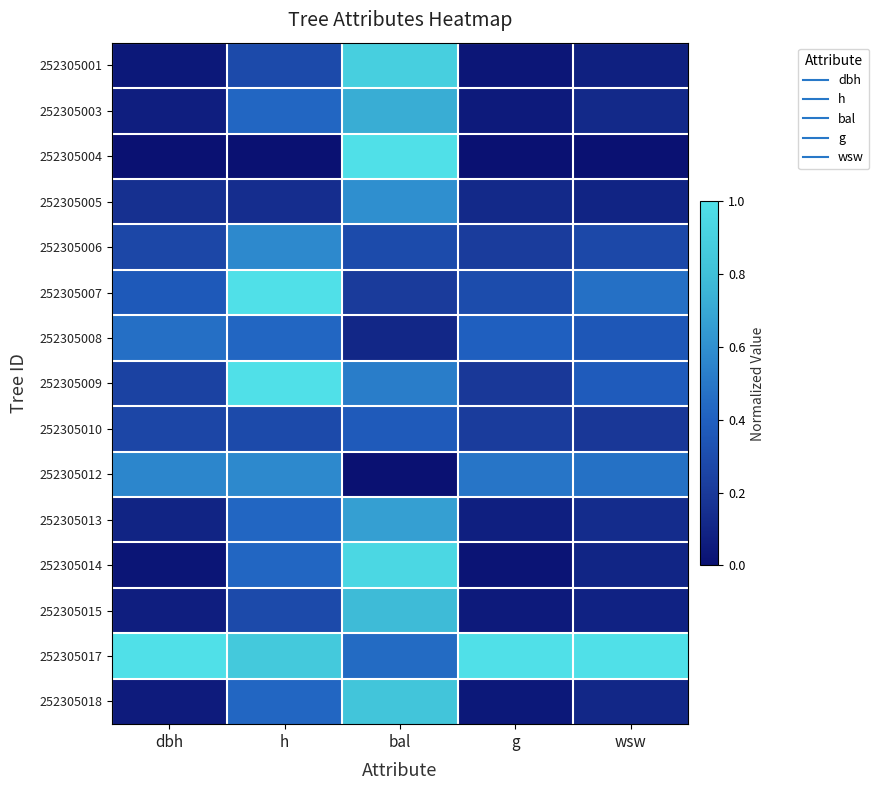

At g, list the series in order from largest to smallest.

252305017, 252305012, 252305008, 252305007, 252305006, 252305010, 252305009, 252305005, 252305013, 252305003, 252305015, 252305018, 252305001, 252305014, 252305004